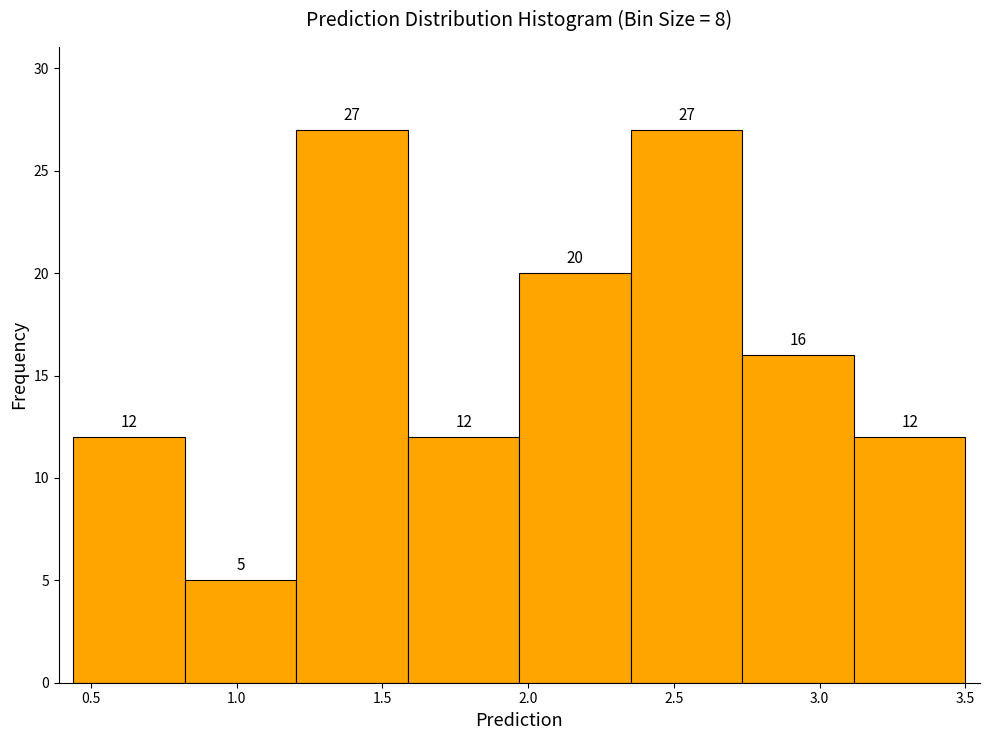

Reading left to right, list every bar in this chart as the range it spans on the x-axis followed by its height. The bar edges are not printed on the chart, so give them approximately, as read against the axis.

0.45 to 0.80: 12
0.80 to 1.20: 5
1.20 to 1.60: 27
1.60 to 1.95: 12
1.95 to 2.35: 20
2.35 to 2.75: 27
2.75 to 3.10: 16
3.10 to 3.50: 12